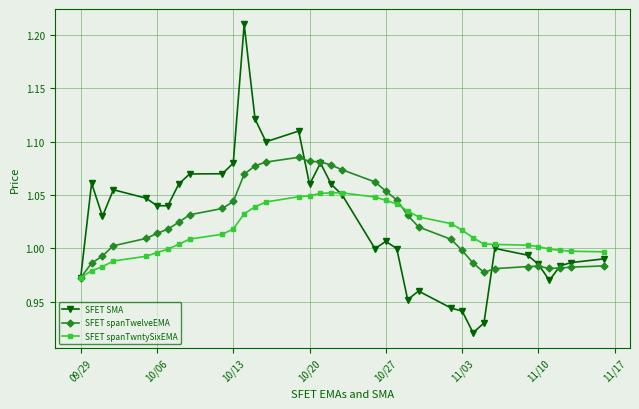

What is the difference between the maximum and minimum values in the SFET SMA series?

0.3